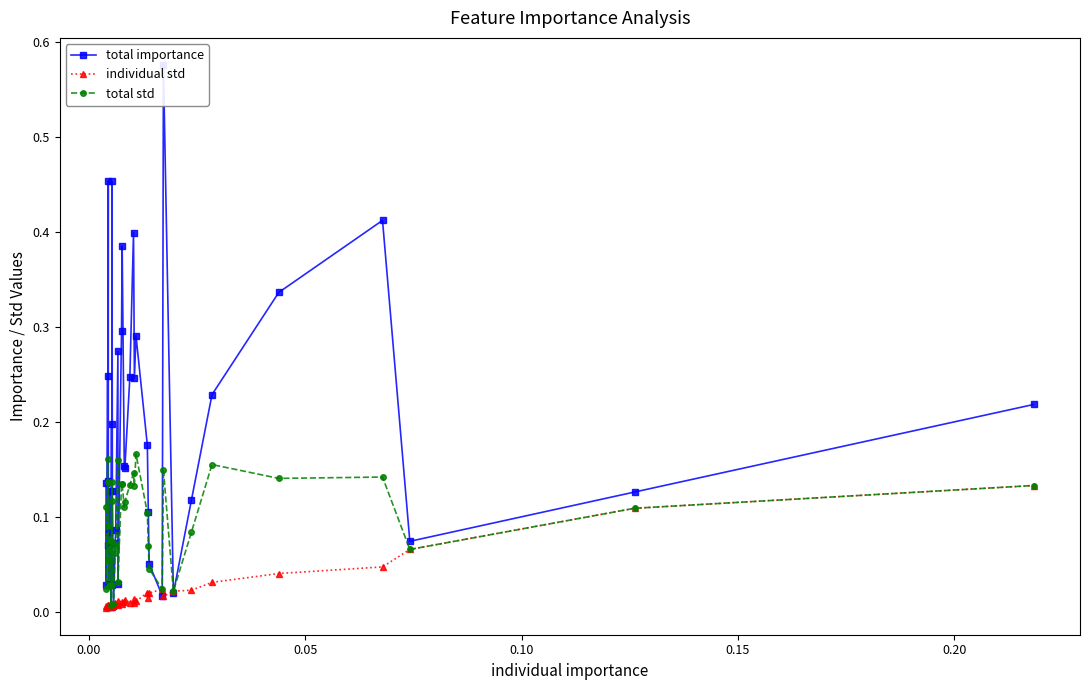

True or false: individual std has more than 0 interior local peaks.

True